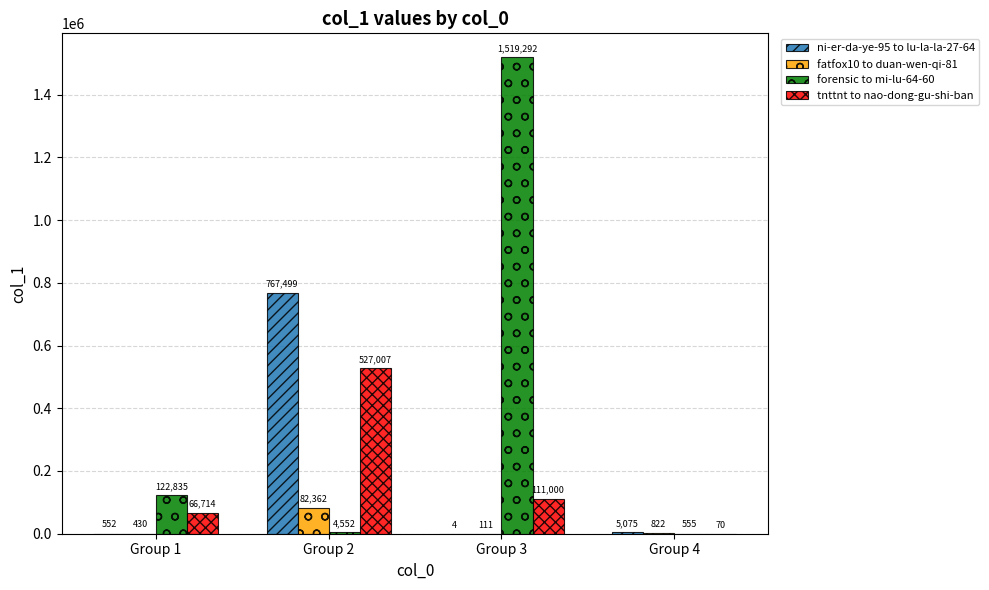

Reading left to right, transcribe all the data shown in this chart.

ni-er-da-ye-95 to lu-la-la-27-64: 552	767499	4	5075
fatfox10 to duan-wen-qi-81: 430	82362	111	822
forensic to mi-lu-64-60: 122835	4552	1519292	555
tnttnt to nao-dong-gu-shi-ban: 66714	527007	111000	70